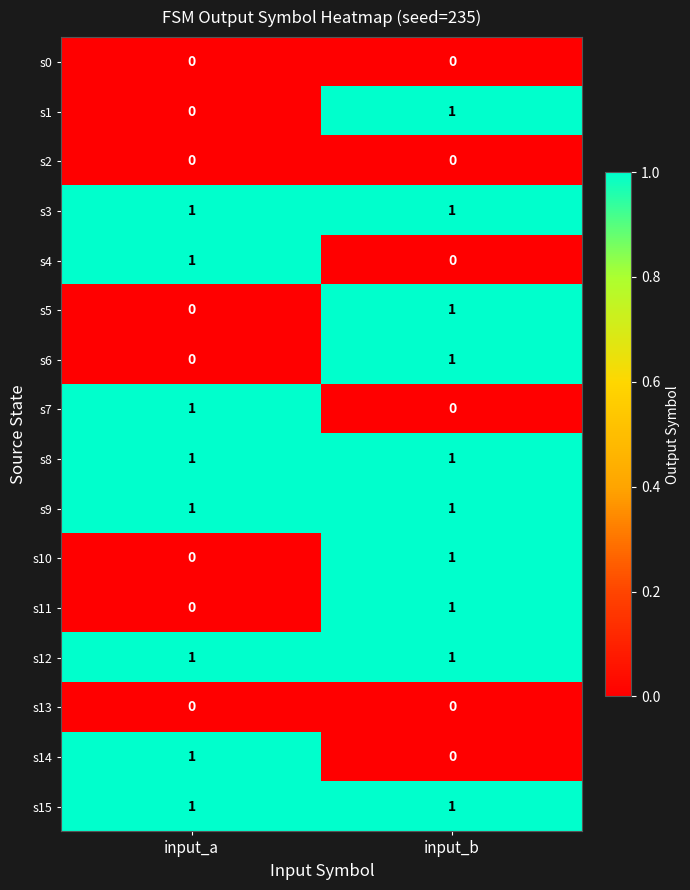

Where is s10 nearest to the value 0?

input_a